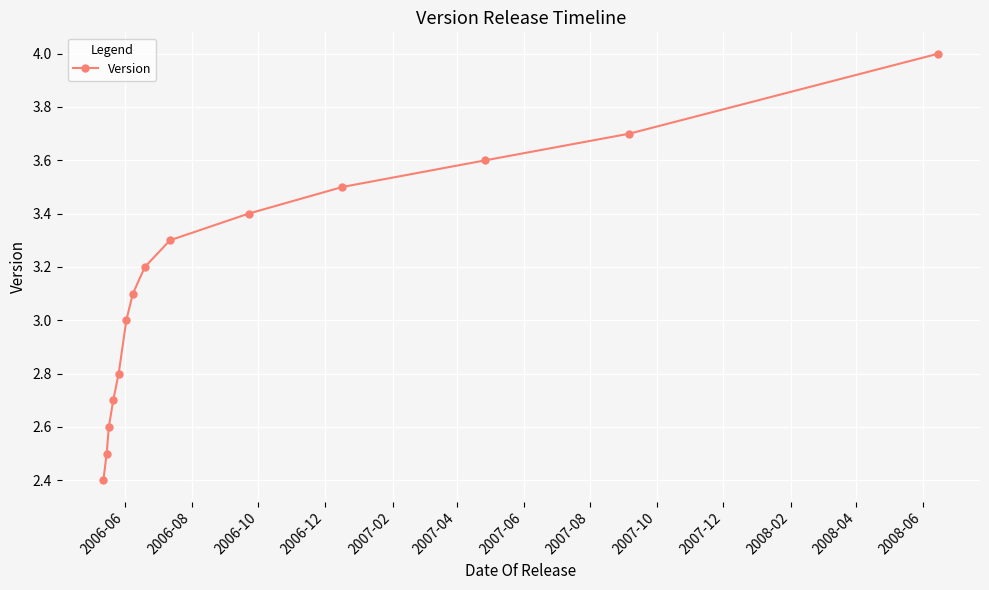

What is the smallest value displayed?

2.4